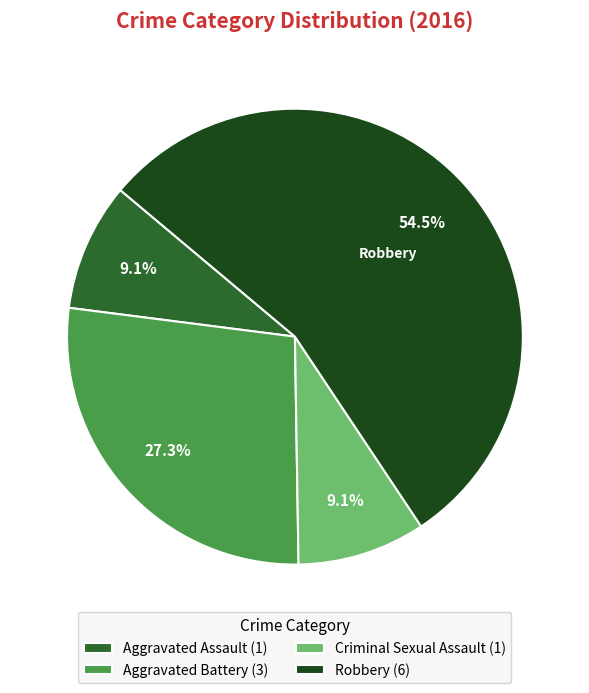

Count the number of slices in the pie.

4